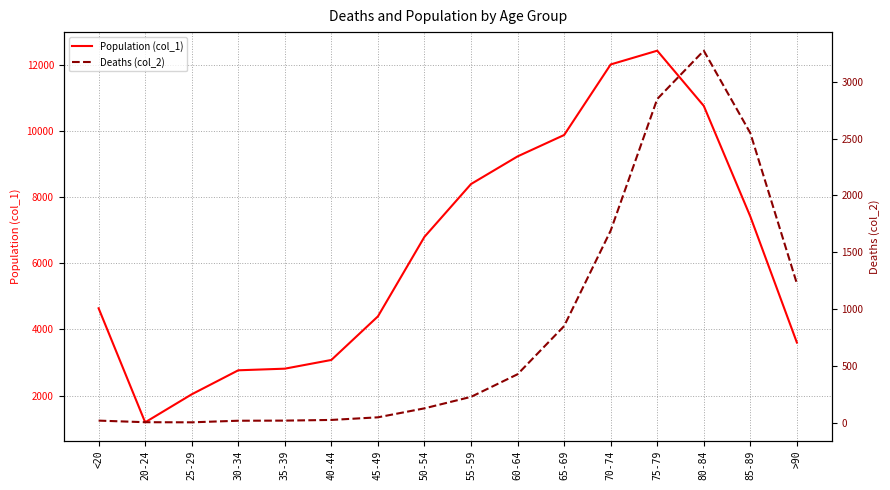

Reading right to left, list all the values displayed in this chart.

Population (col_1): >90=3604	85-89=7417	80-84=10764	75-79=12434	70-74=12018	65-69=9883	60-64=9236	55-59=8400	50-54=6803	45-49=4396	40-44=3078	35-39=2814	30-34=2765	25-29=2038	20-24=1191	<20=4641
Deaths (col_2): >90=1224	85-89=2548	80-84=3273	75-79=2848	70-74=1690	65-69=850	60-64=426	55-59=227	50-54=126	45-49=47	40-44=24	35-39=18	30-34=17	25-29=3	20-24=4	<20=18